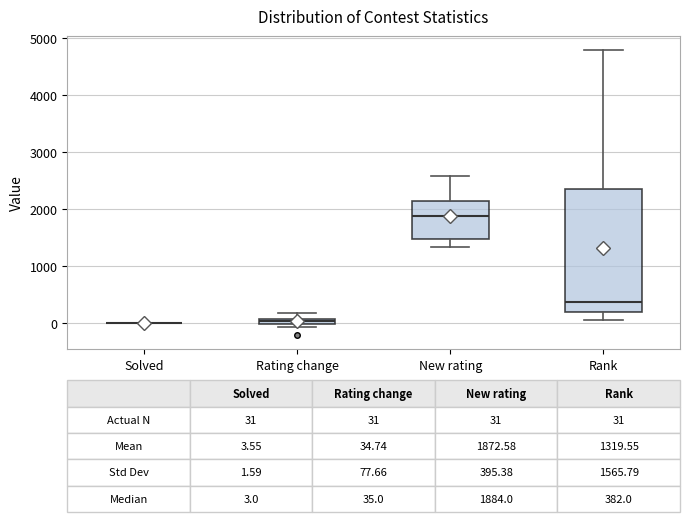

Comparing the boxes themselves (not the whiskers), which one is the tallest?

Rank